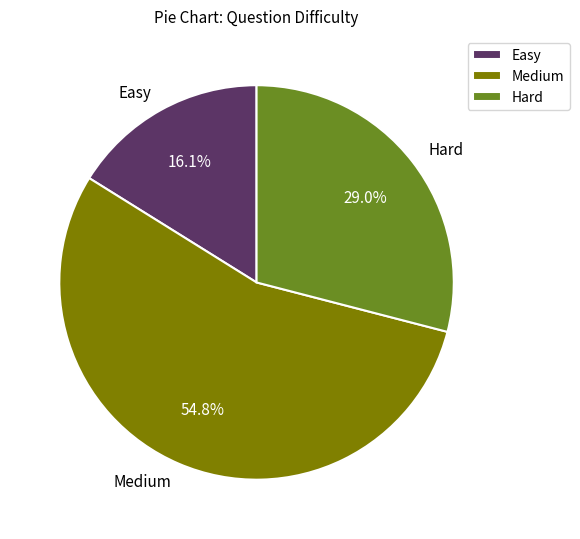

What percentage is the Easy slice, to the nearest percent?

16%